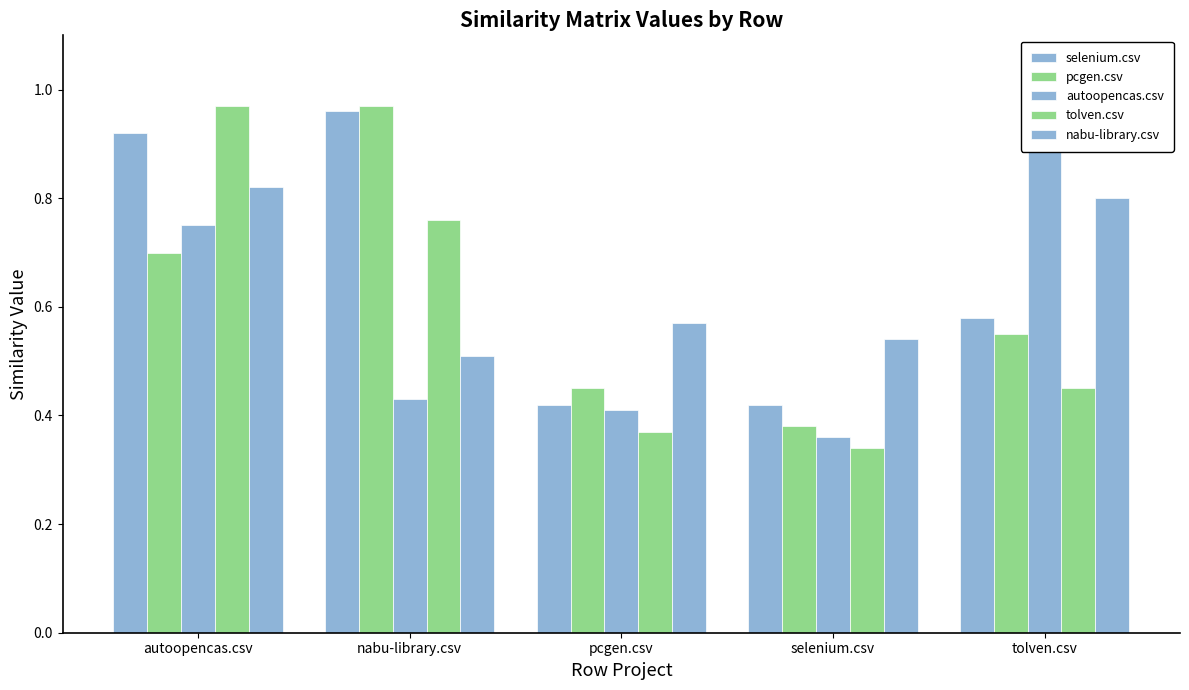

True or false: pcgen.csv has a value of 0.2 at selenium.csv.

False